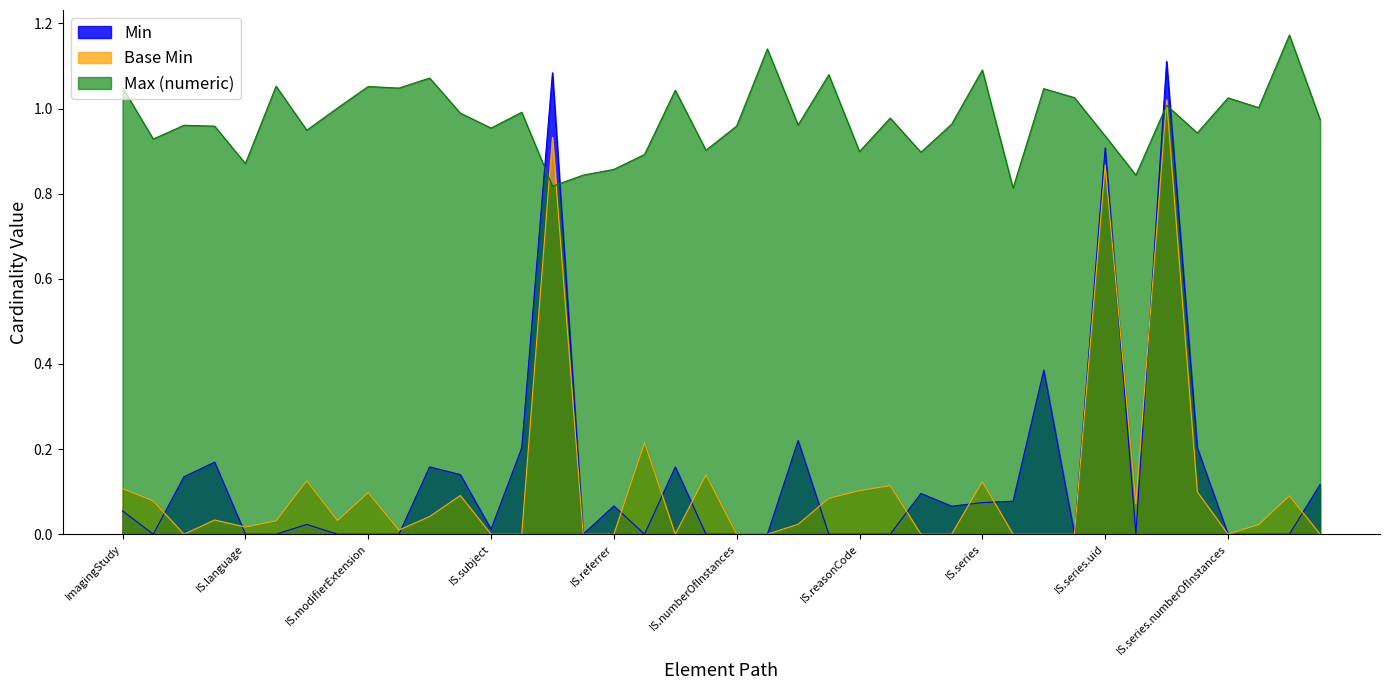

Which has a higher value, ImagingStudy.series.bodySite or ImagingStudy.meta?

ImagingStudy.series.bodySite